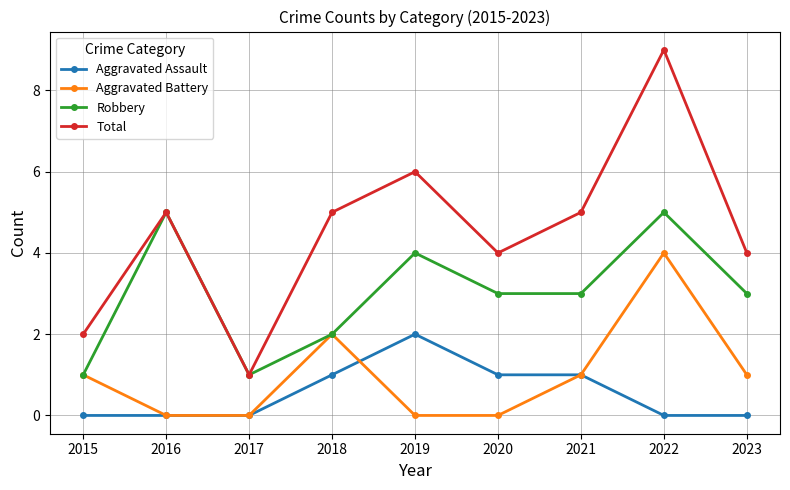

At which category is the sum across all series the highest?

2022